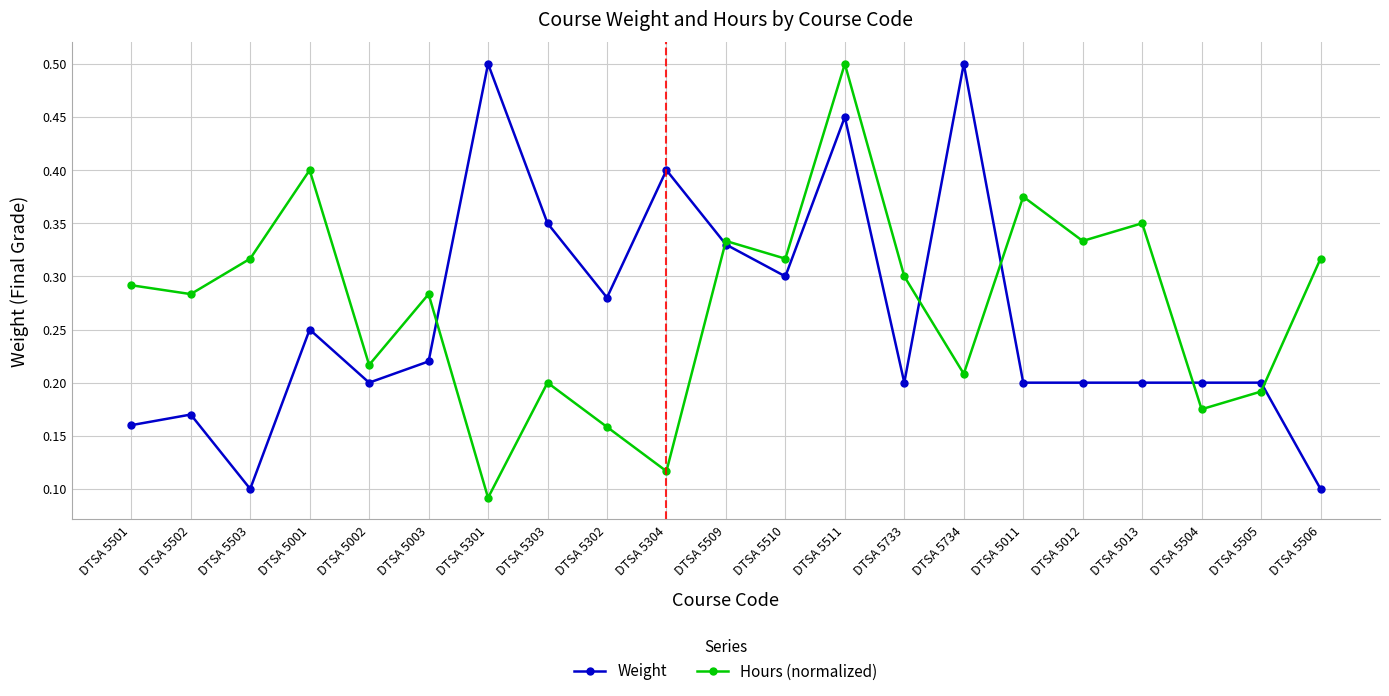

Count the Hours (normalized) values in the range 0 to 1.

21